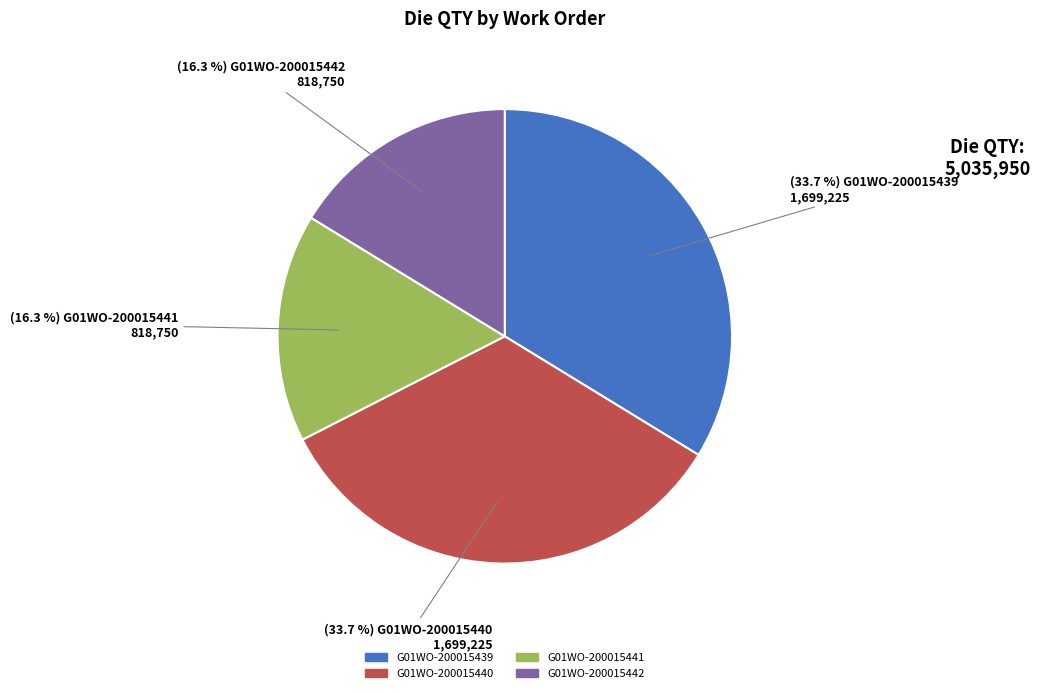

Is there any slice that represents more than half of the pie?

No